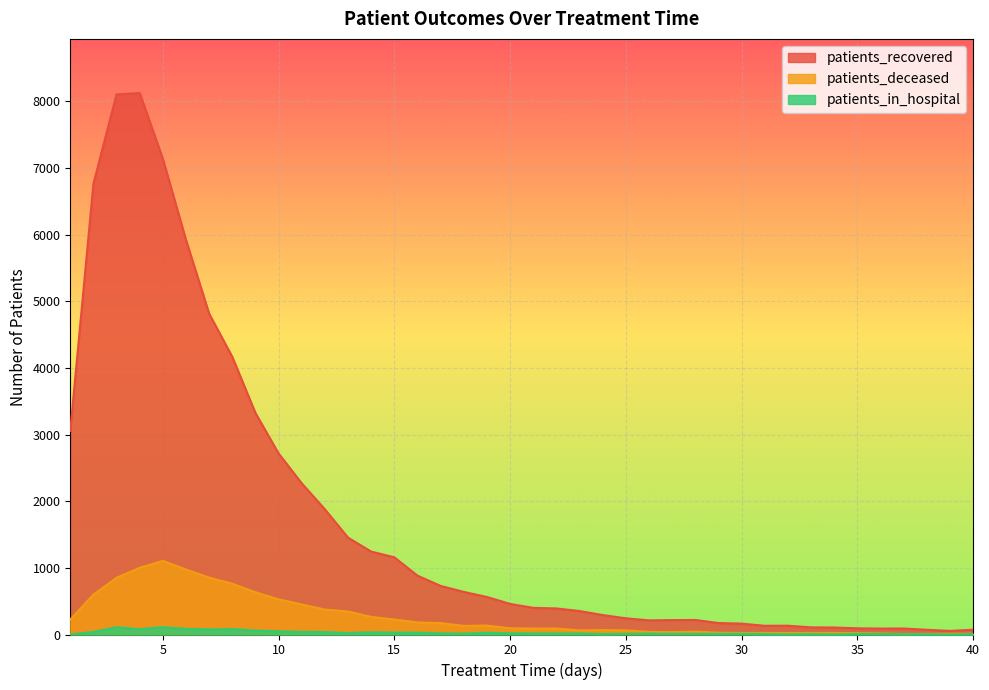

Is the value of patients_in_hospital at 24 greater than the value of patients_recovered at 15?

No